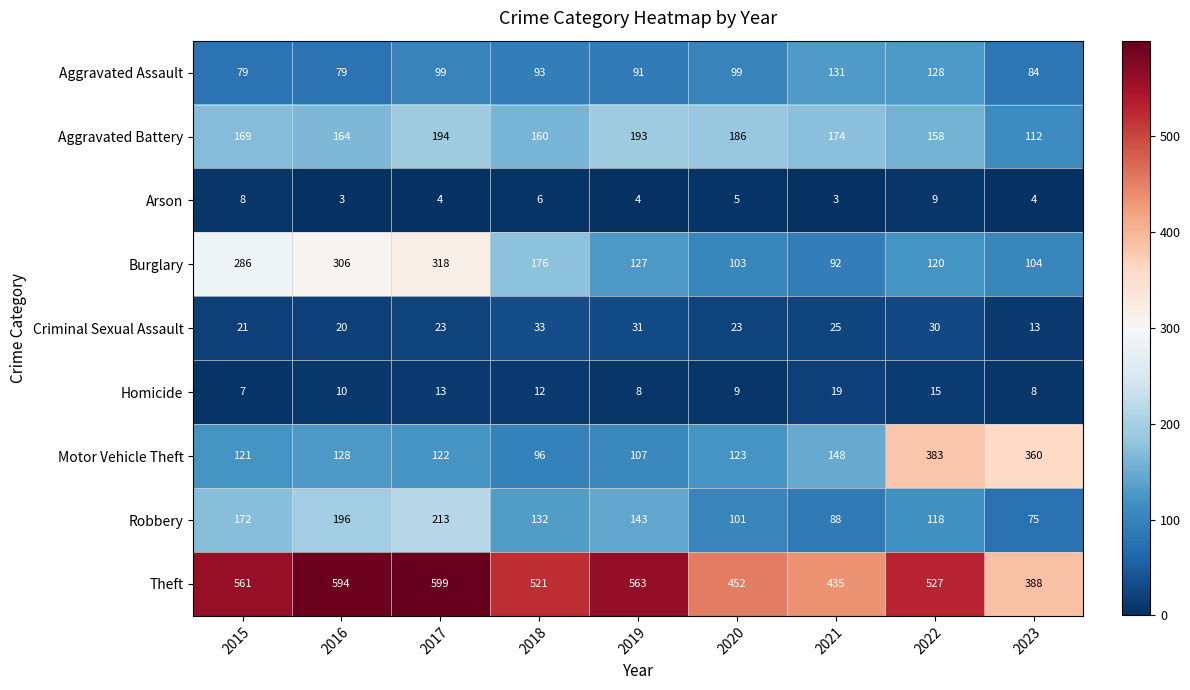

Between 2019 and 2023, which series saw the biggest shift?

Motor Vehicle Theft